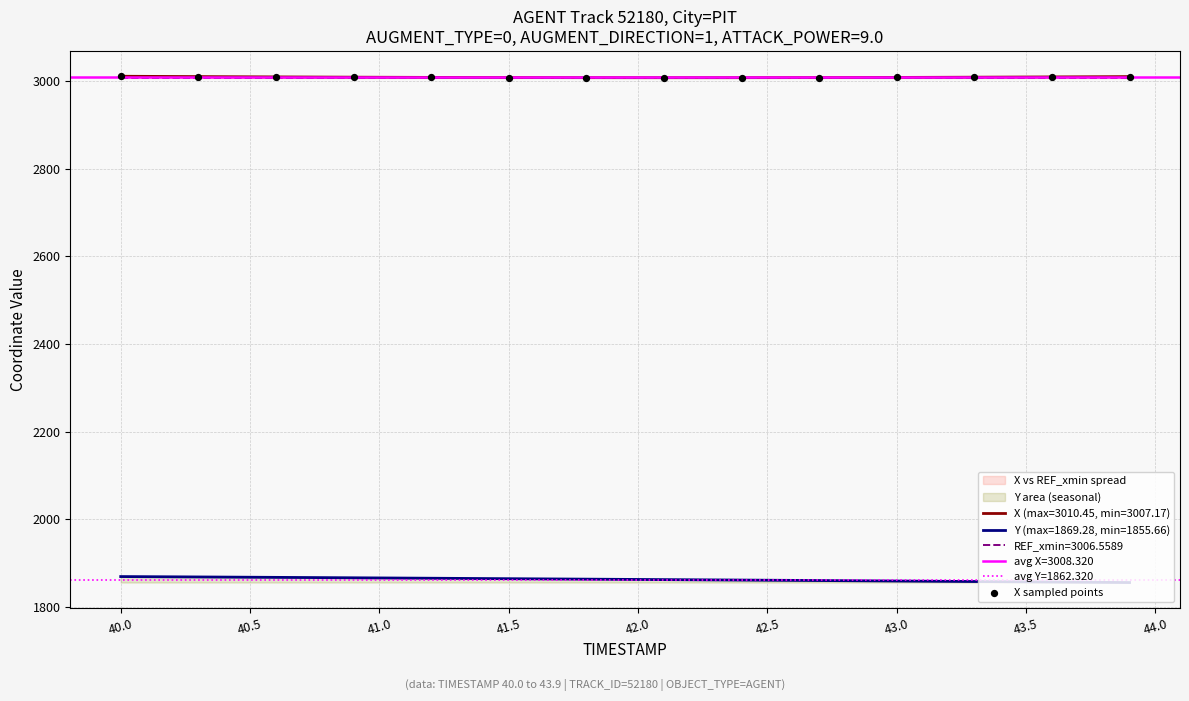

What is the lowest value of the Y (max=1869.28, min=1855.66) series?

1855.7